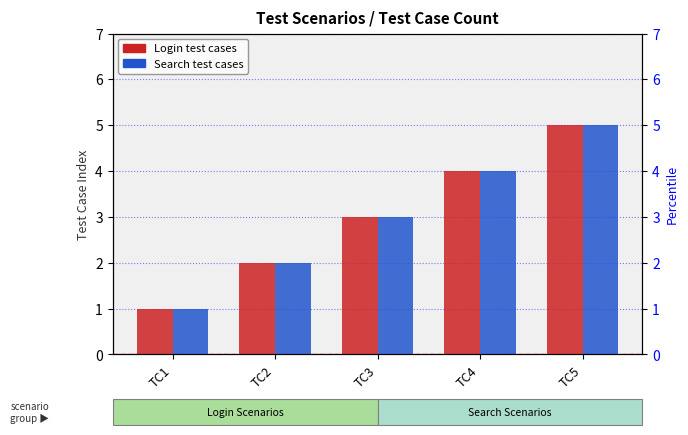

What is the total value across all series at TC5?

10